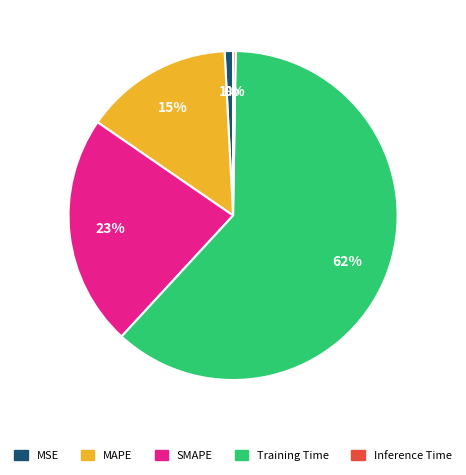

Combined, do Training Time and SMAPE account for over 50%?

Yes